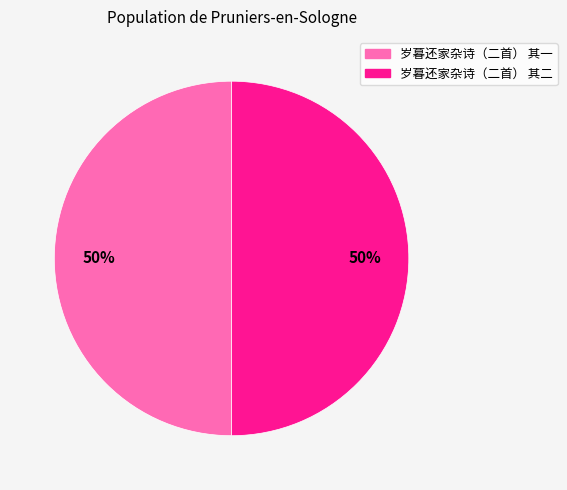

How many slices are in this pie chart?

2